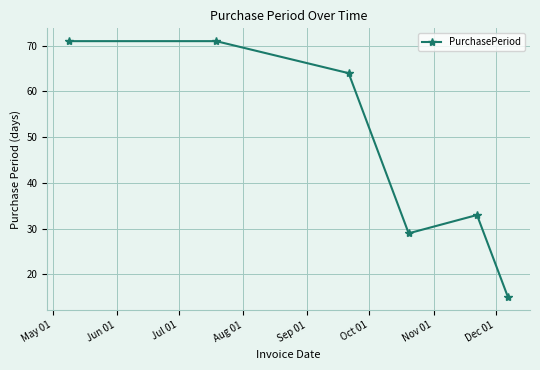

Reading left to right, what are all the values shown in this chart?

71	71	64	29	33	15